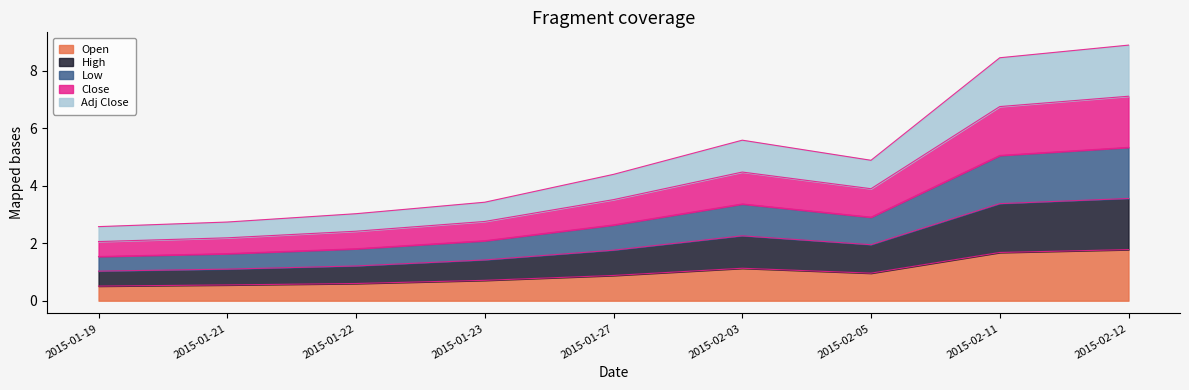

At which label does Adj Close reach its minimum?

2015-01-19